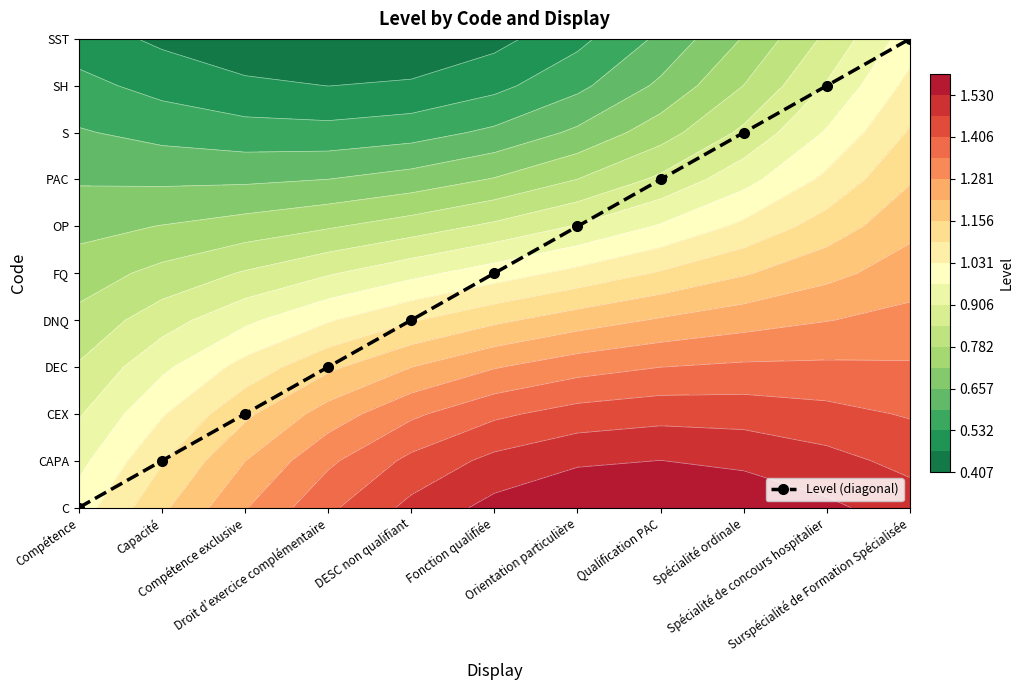

Rank the categories by value from highest to lowest.

Surspécialité de Formation Spécialisée, Spécialité de concours hospitalier, Spécialité ordinale, Qualification PAC, Orientation particulière, Fonction qualifiée, DESC non qualifiant, Droit d’exercice complémentaire, Compétence exclusive, Capacité, Compétence